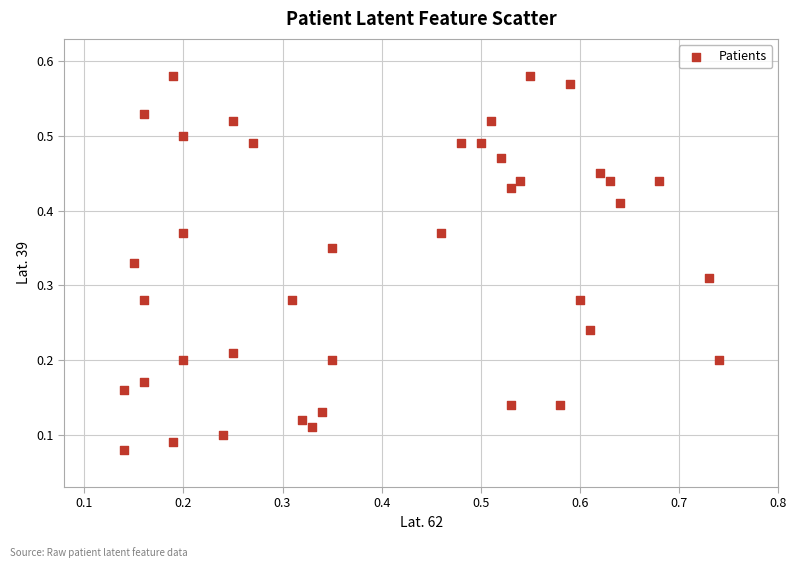

How many data points are displayed?

40